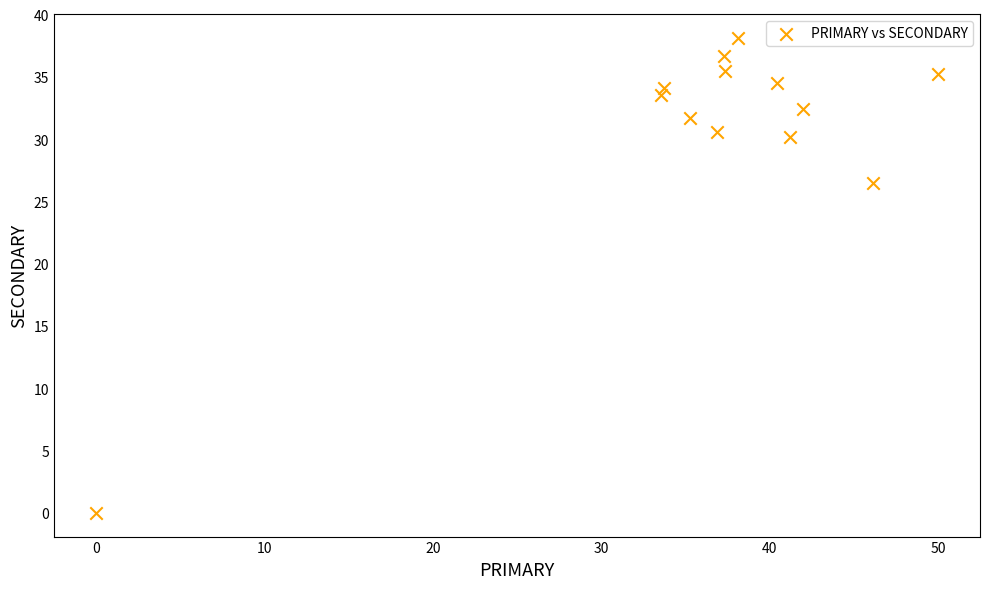

What is the range of X values (max minus min)?

50.0